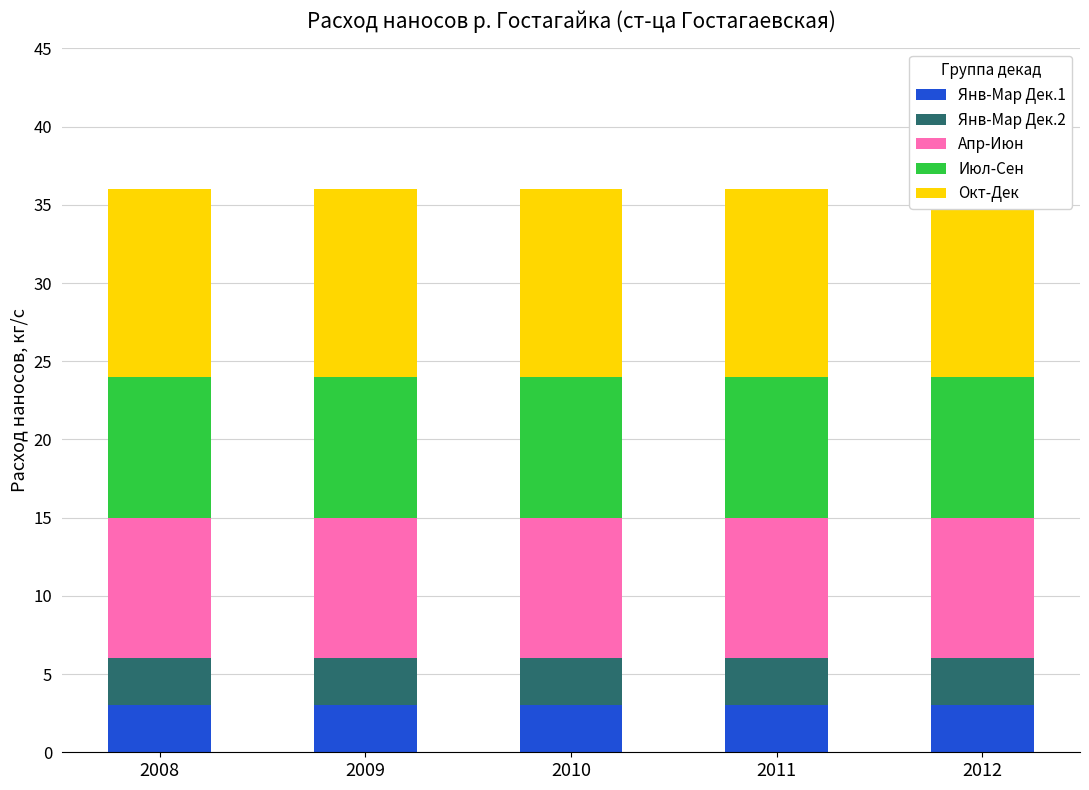

Between 2008 and 2009, which series saw the biggest shift?

Янв-Мар Дек.1